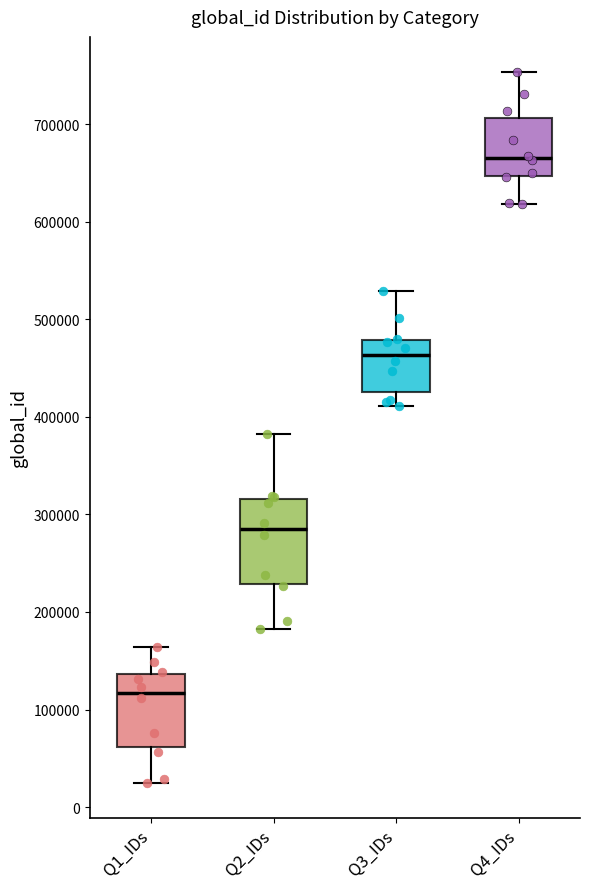

Reading left to right, transcribe this box plot: for each box, give where its median line is, the range the box spans, and where its two whiskers end, as read against the y-axis. The values are not printed on the chart, so give them approximately, as read against the axis.

Q1_IDs: median 120000, box 60000 to 140000, whiskers 30000 to 160000
Q2_IDs: median 290000, box 230000 to 320000, whiskers 180000 to 380000
Q3_IDs: median 460000, box 420000 to 480000, whiskers 410000 to 530000
Q4_IDs: median 670000, box 650000 to 710000, whiskers 620000 to 750000